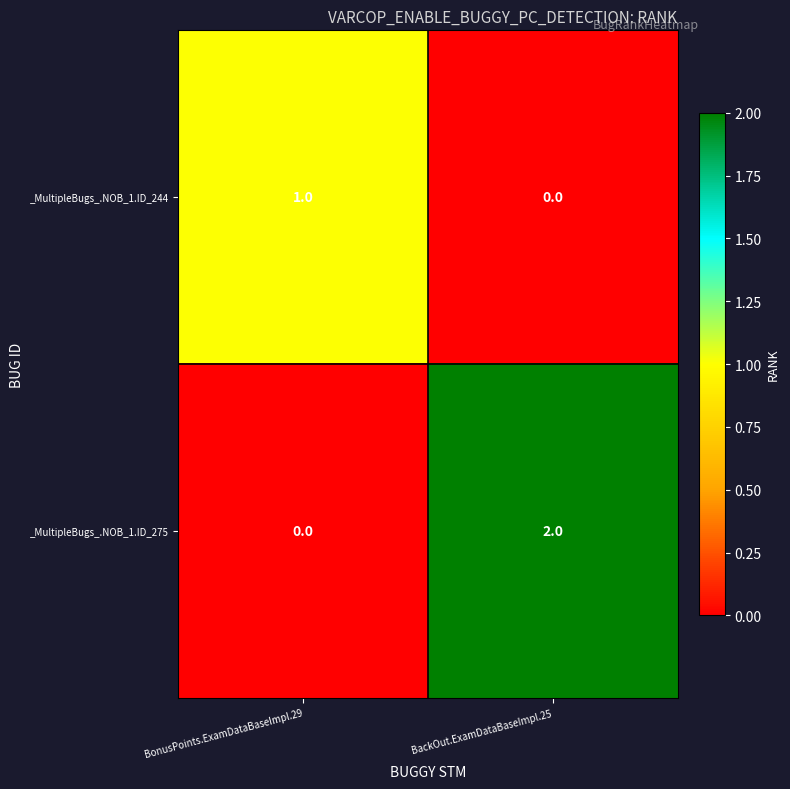

What is the spread (max minus min) of values at BackOut.ExamDataBaseImpl.25?

2